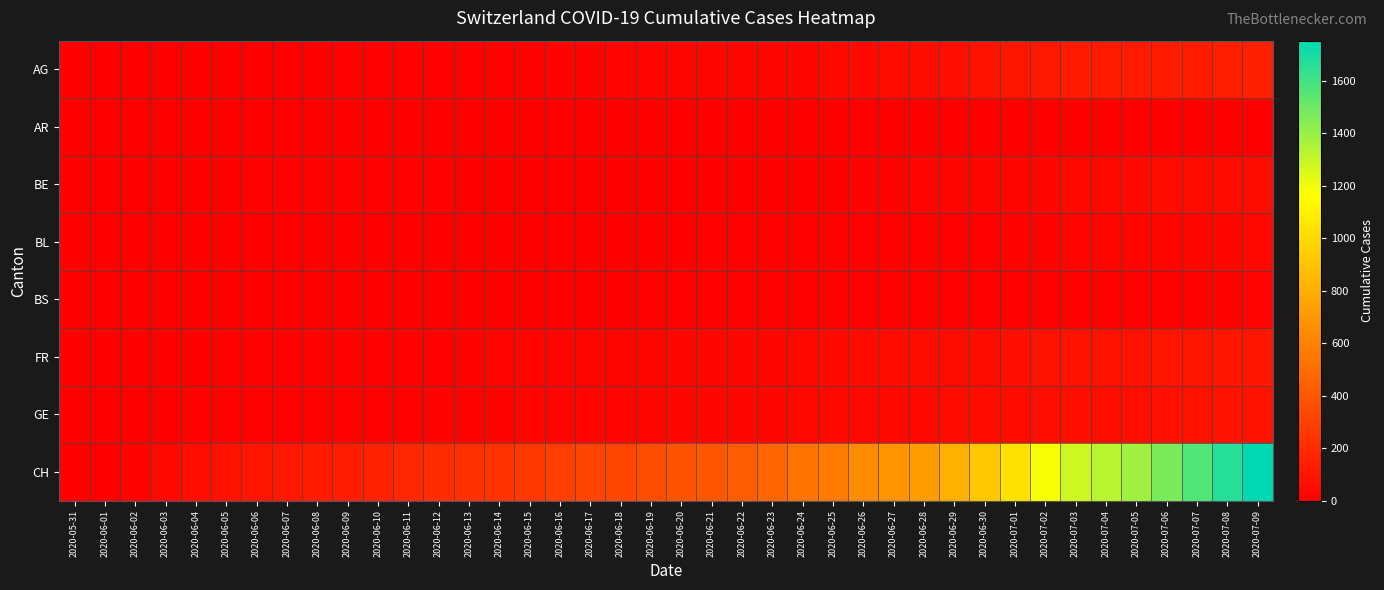

What is the total value across all series at 2020-07-06?

1864